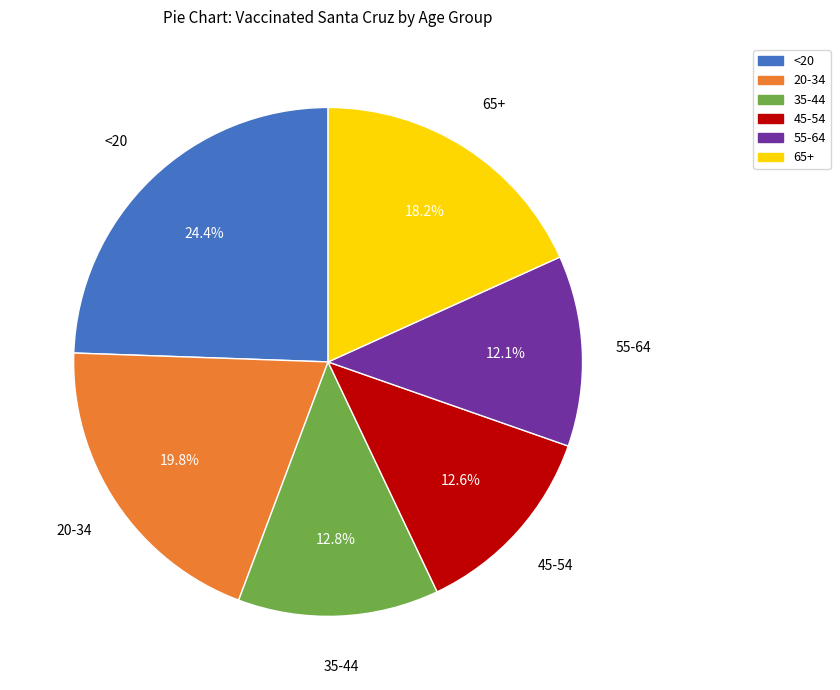

Is <20 the majority of the pie?

No